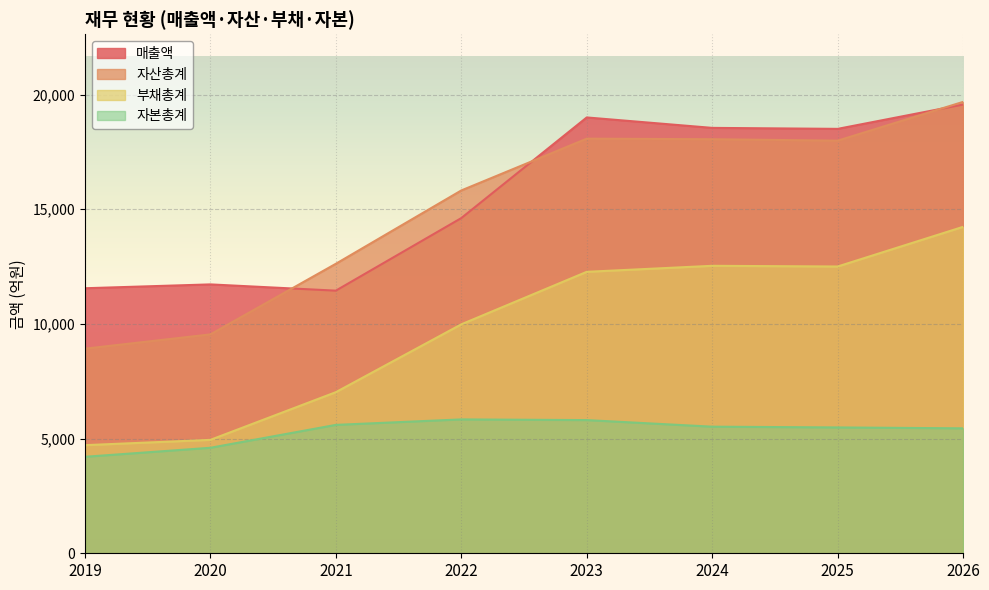

What is the average value of the 부채총계 series?

9775